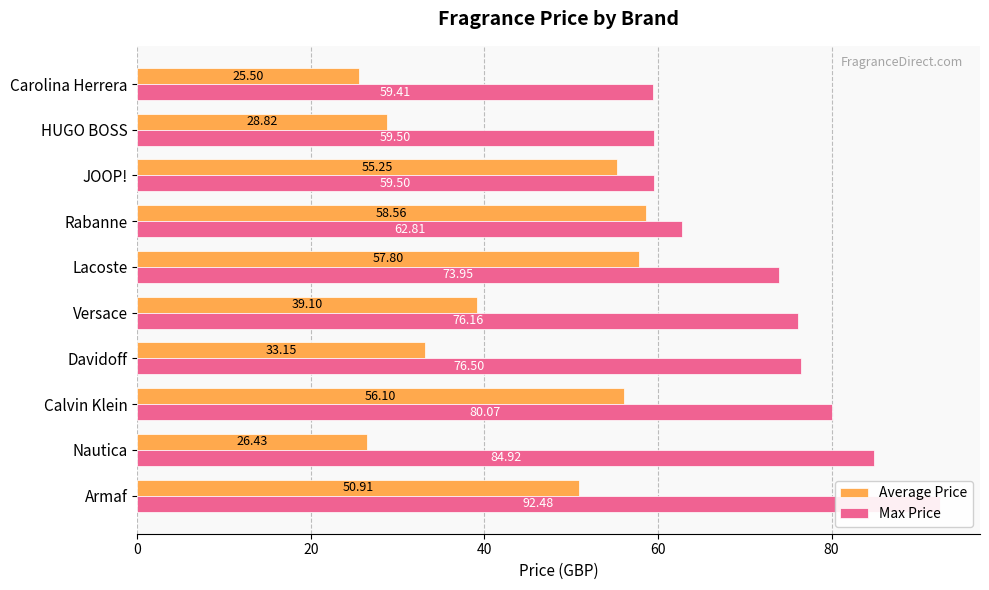

Reading right to left, transcribe all the data shown in this chart.

Average Price: 25.5	28.8	55.2	58.6	57.8	39.1	33.1	56.1	26.4	50.9
Max Price: 59.4	59.5	59.5	62.8	74.0	76.2	76.5	80.1	84.9	92.5